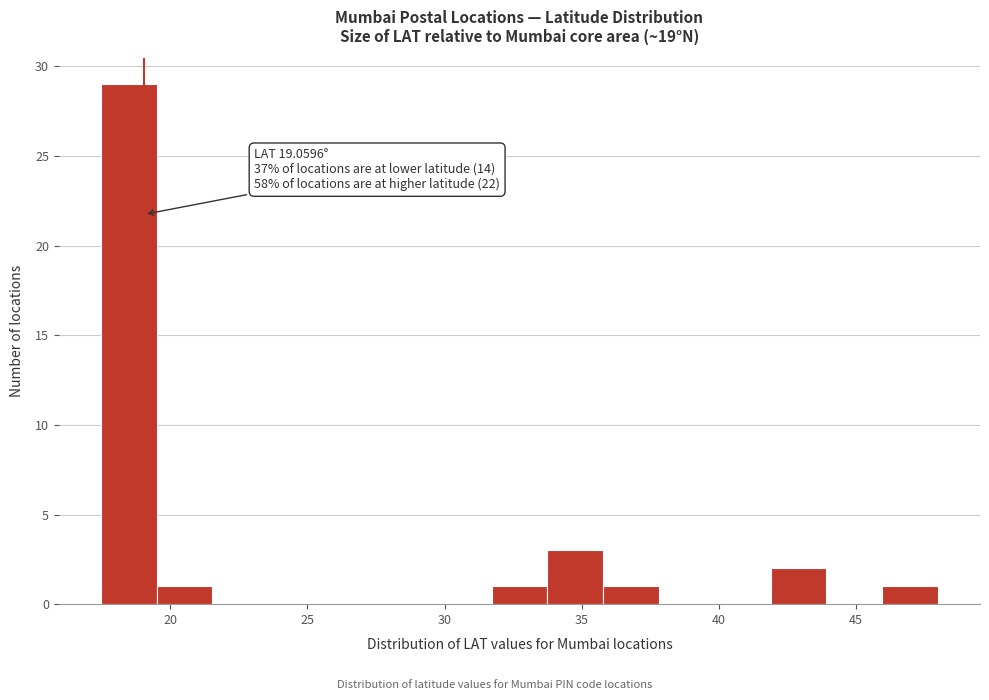

Which range on the x-axis has the tallest bar?

17.5 to 19.5